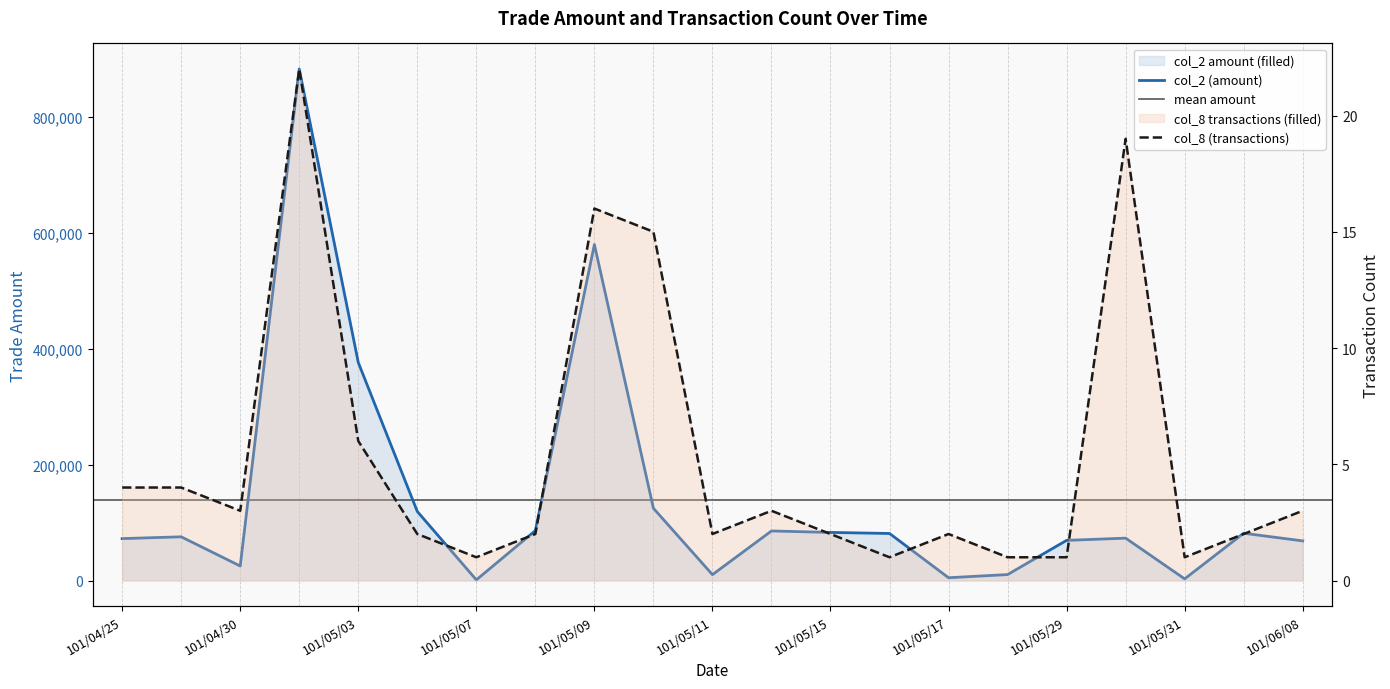

What is the smallest value displayed?

1